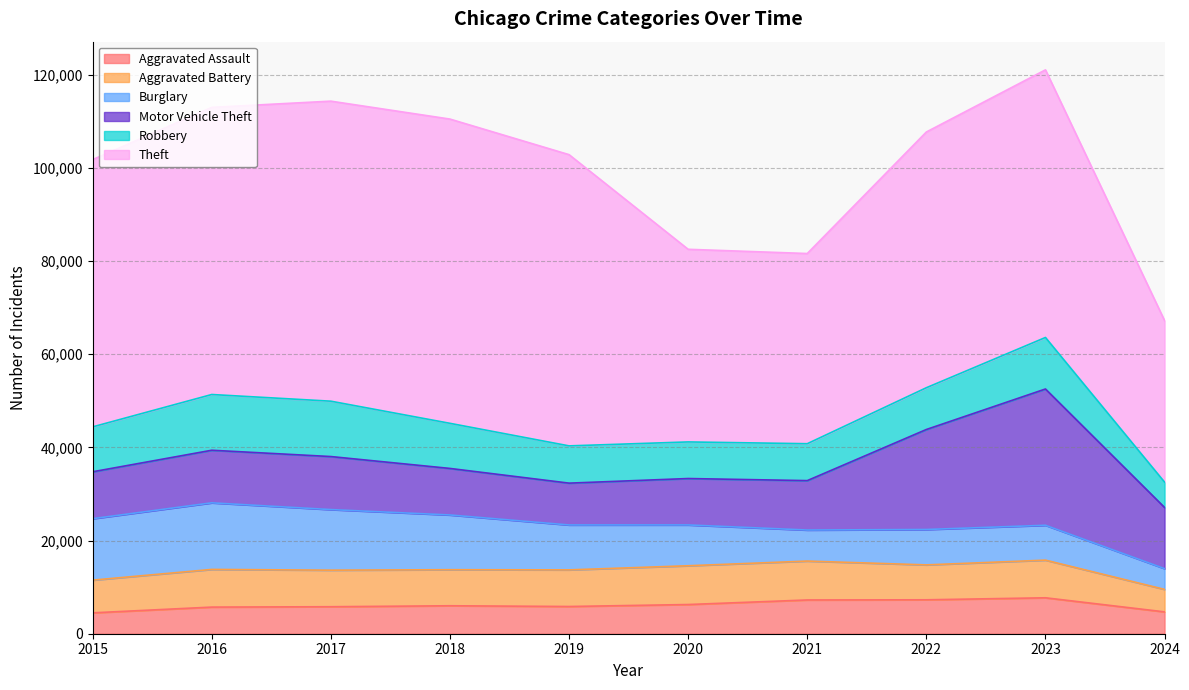

What value does the Motor Vehicle Theft series have at 2017, to the nearest 100?

11400